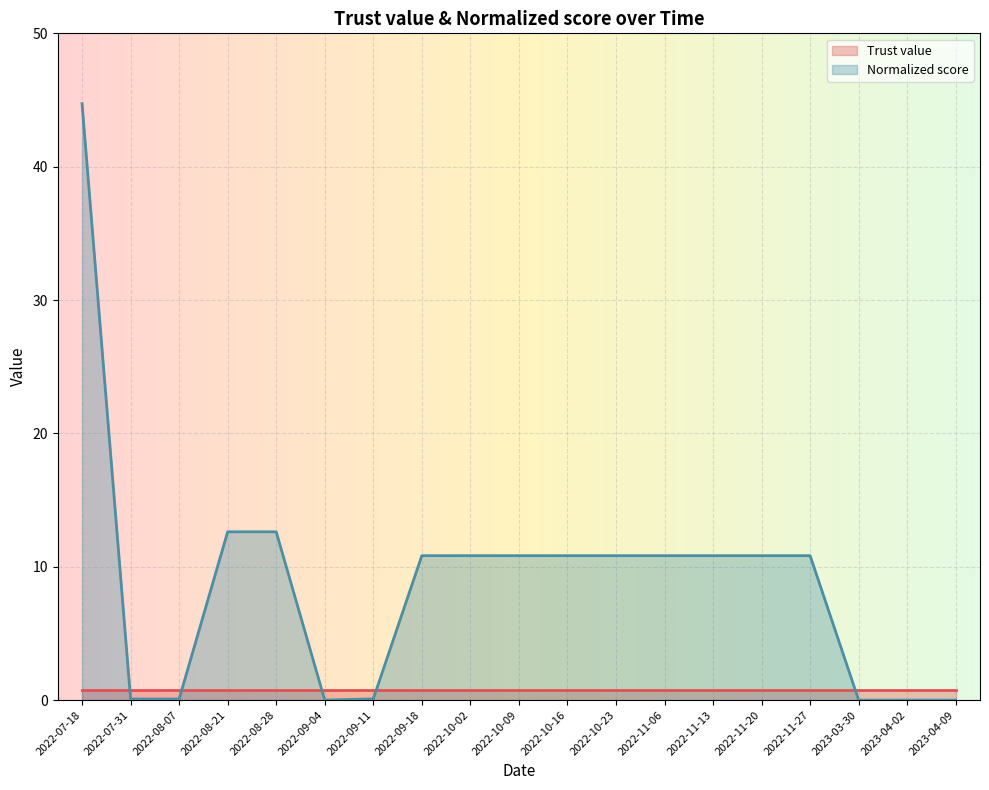

At which category does the chart reach its peak across all series?

2022-07-18